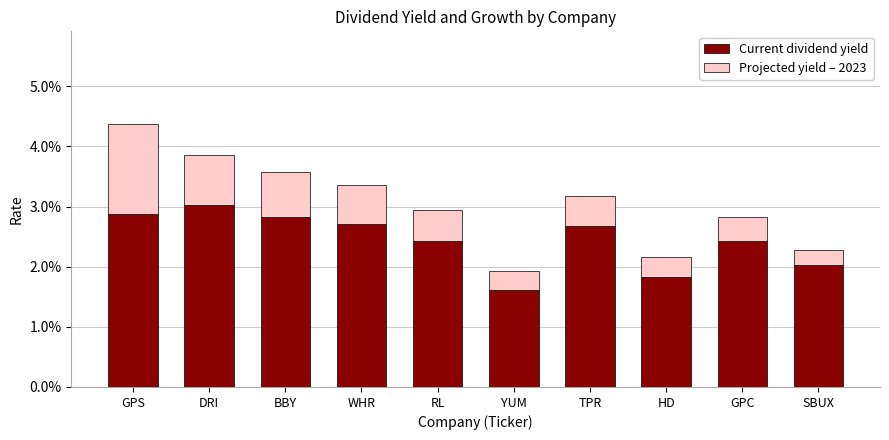

List the labels in order of Current dividend yield value, smallest first.

YUM, HD, SBUX, RL, GPC, TPR, WHR, BBY, GPS, DRI